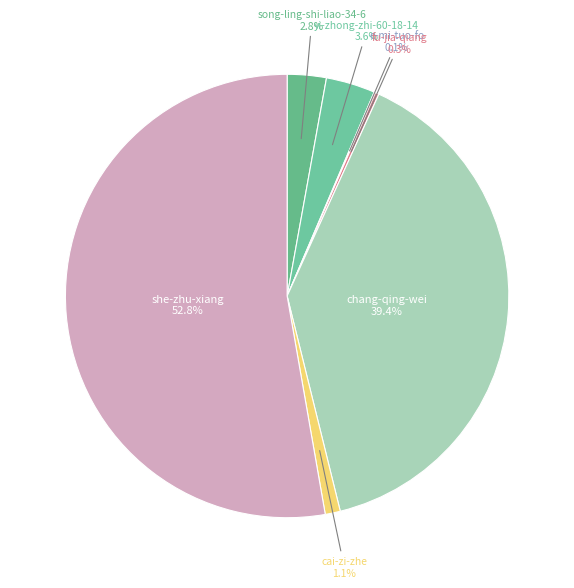

How much of the chart is everything except cai-zi-zhe?

98.9%